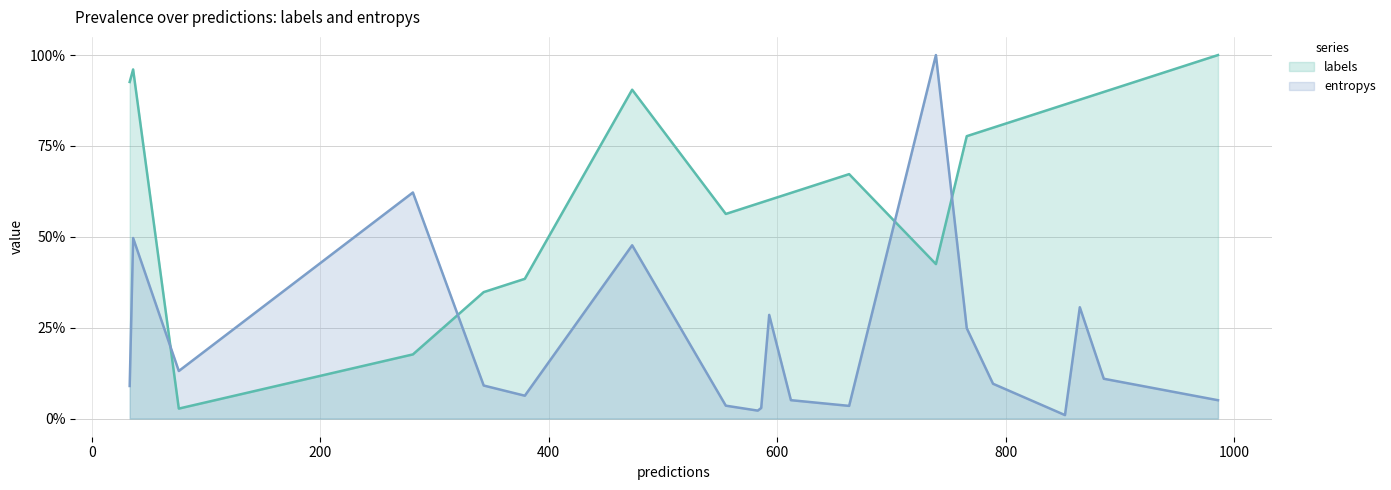

How many series are shown in this chart?

2